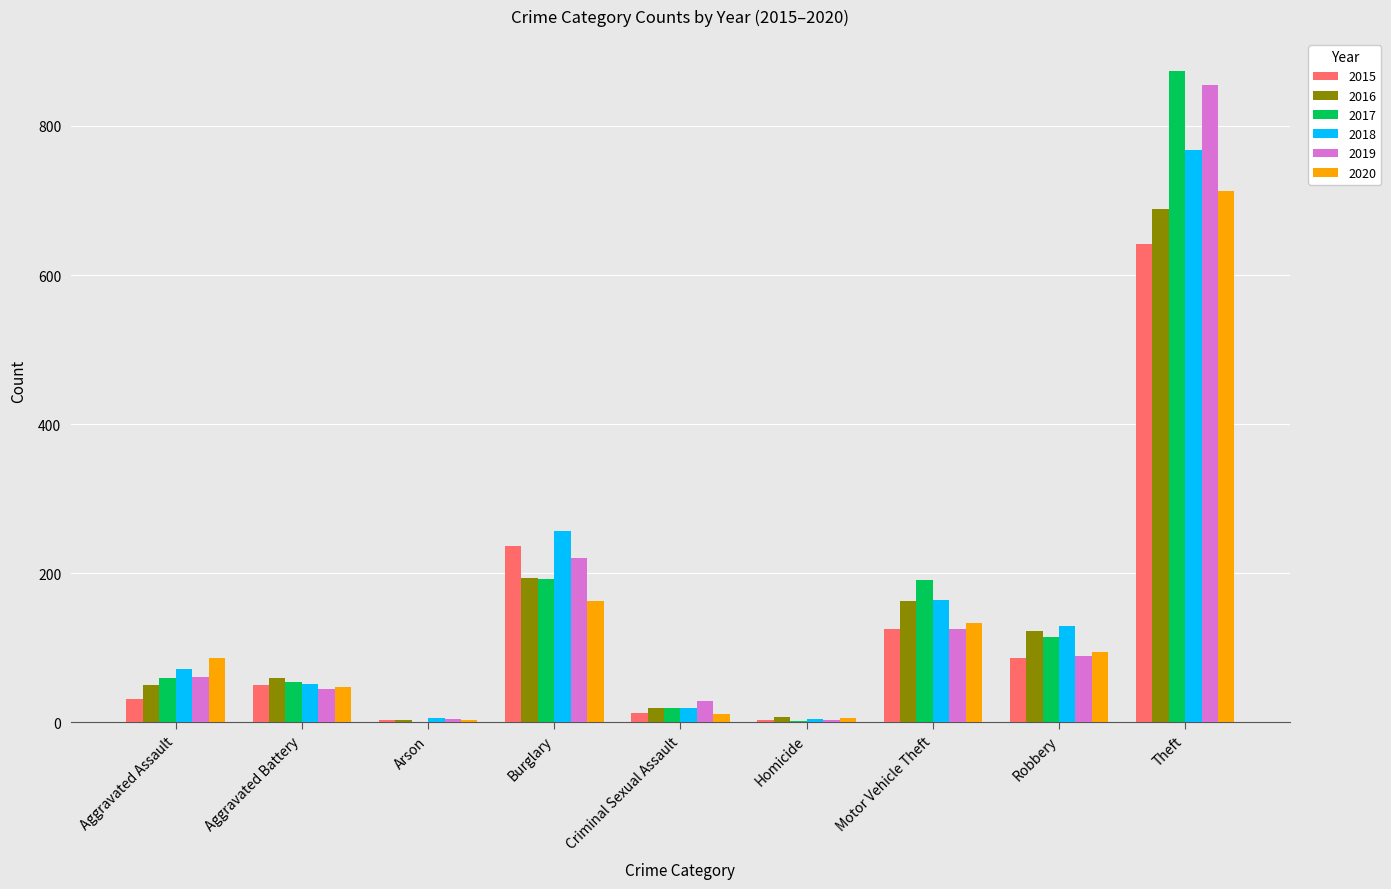

Where is 2016 nearest to the value 346?

Burglary